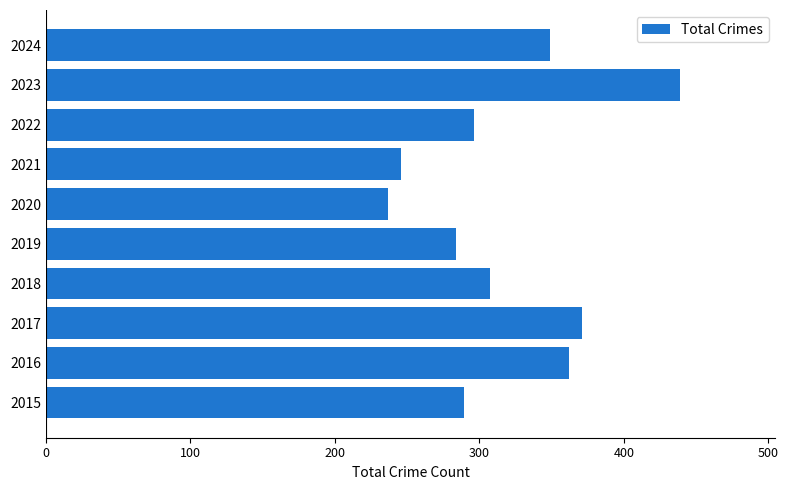

The value at 2021 is 388. True or false?

False